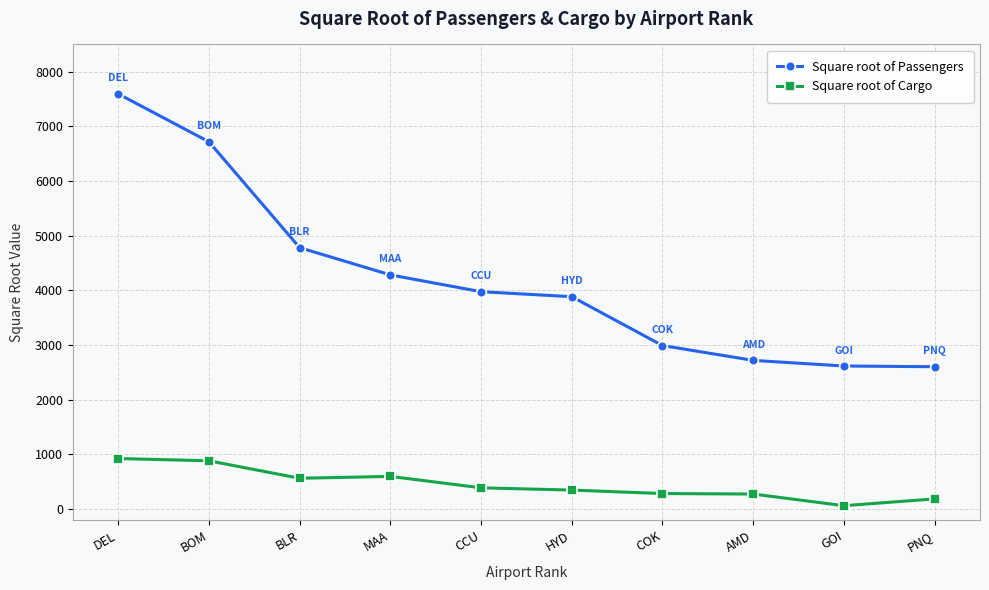

Where does the Square root of Cargo series first go above 390?

DEL